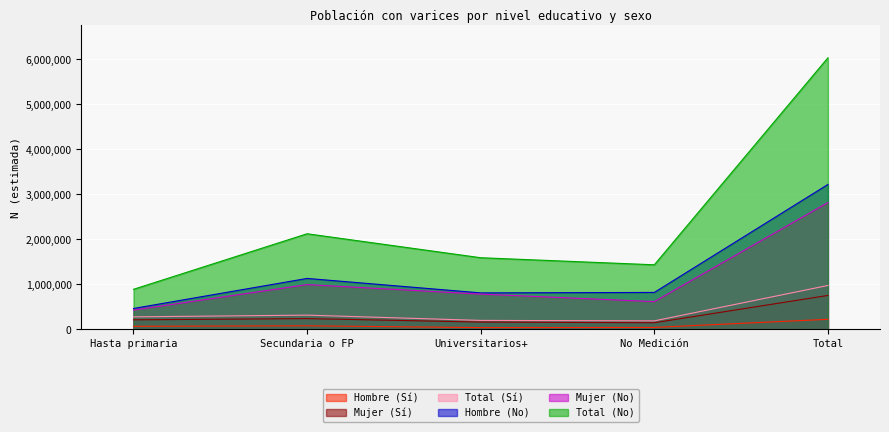

Which category has the lowest value across all series?

Universitarios+